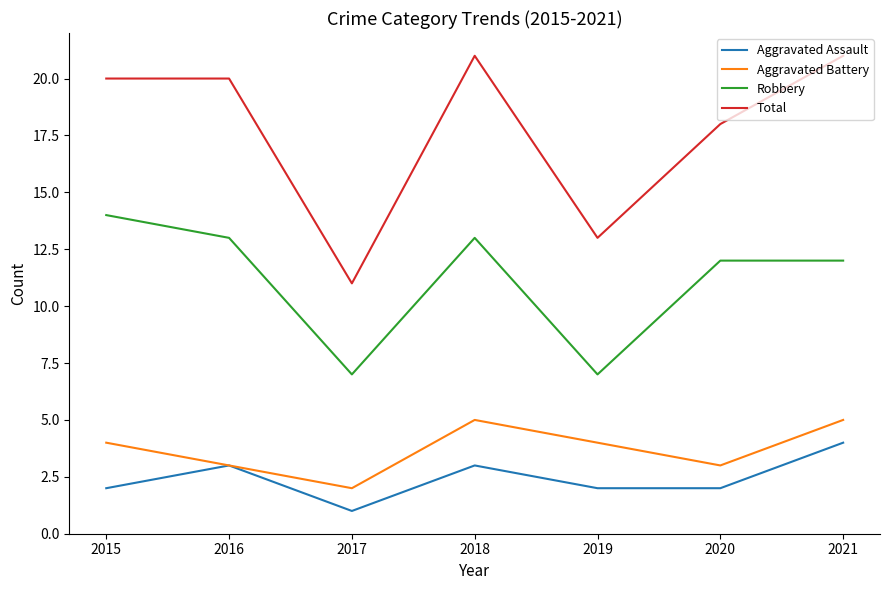

Is the value of Total at 2020 greater than the value of Aggravated Assault at 2021?

Yes